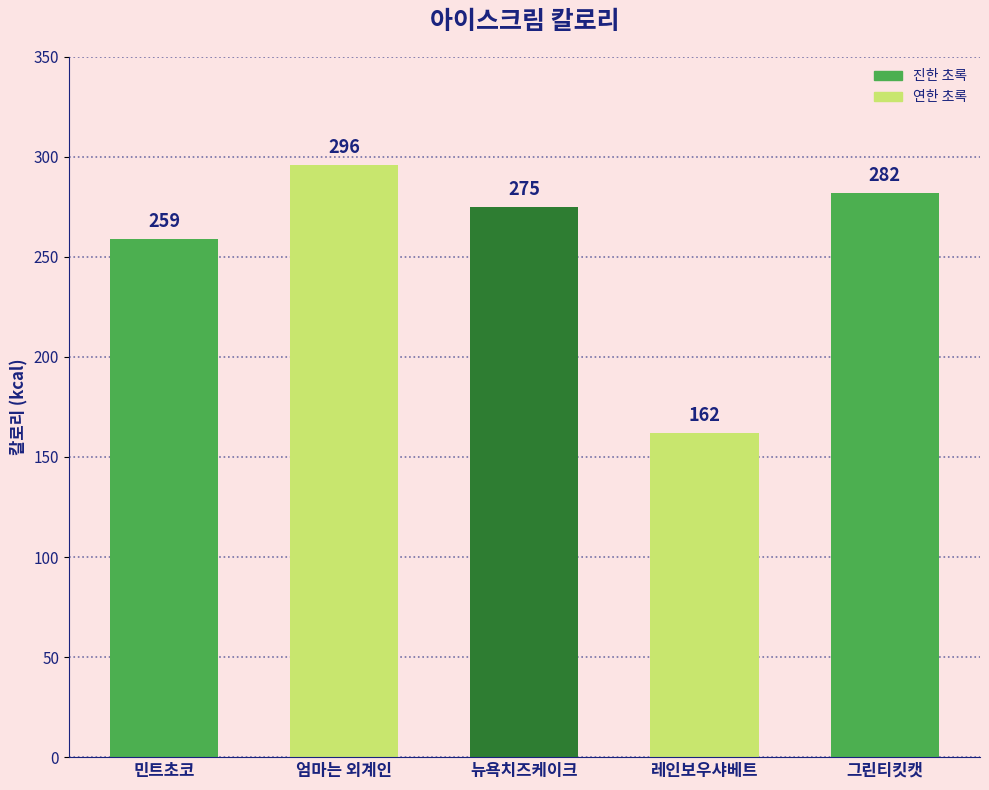

True or false: the data shows 212 at 레인보우샤베트.

False